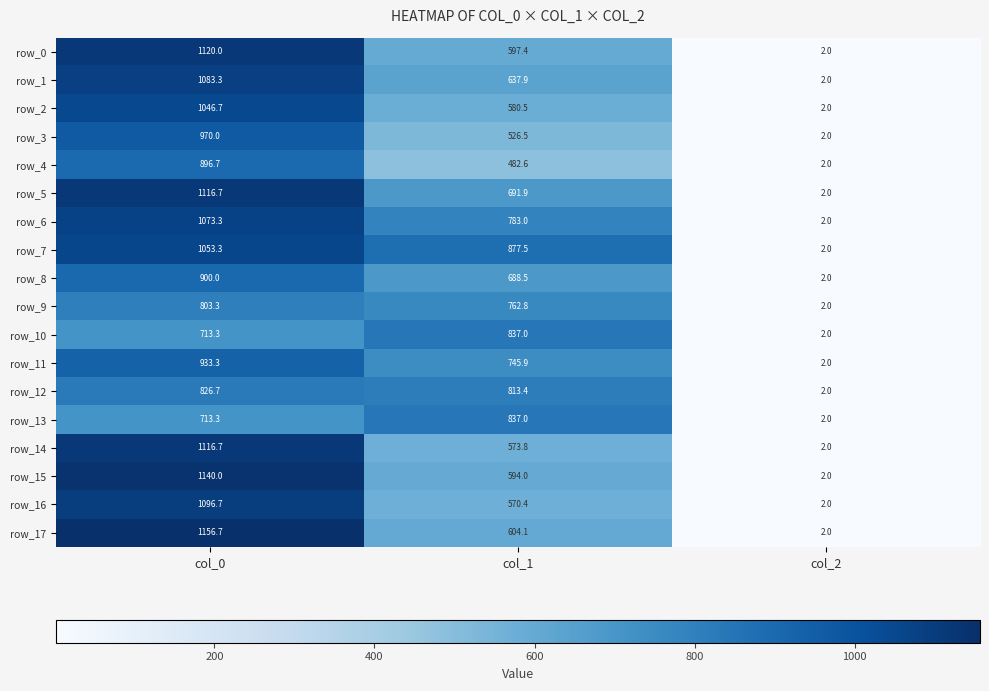

Where is row_0 nearest to the value 561?

col_1